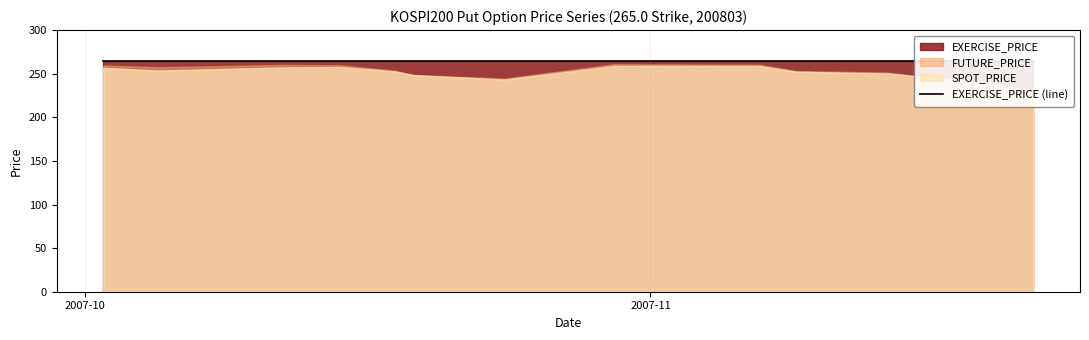

What is the approximate value of SPOT_PRICE at 2007-11-20?

236.9